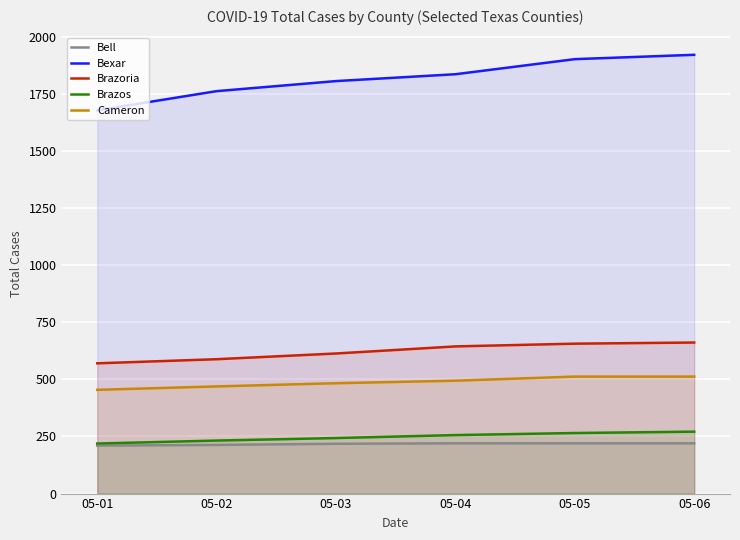

Which series has the largest range (max minus min)?

Bexar